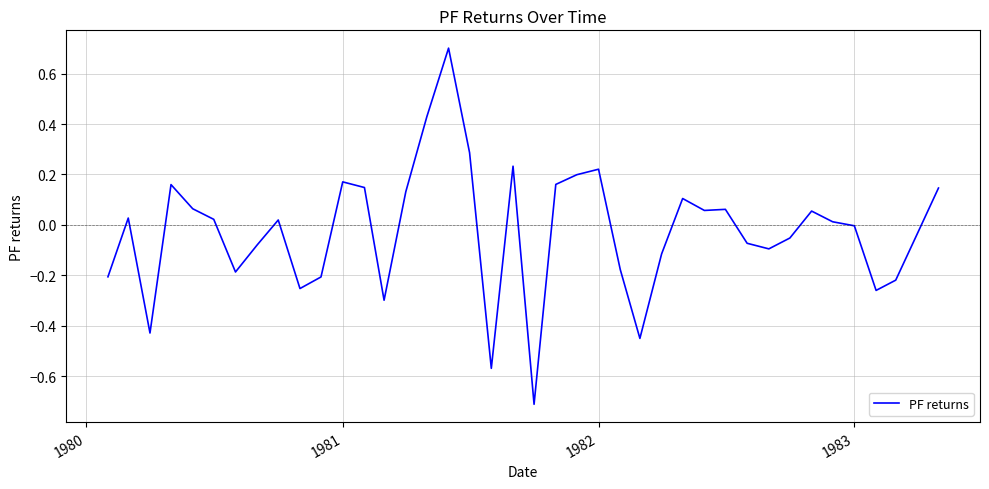

What is the smallest value displayed?

-0.7